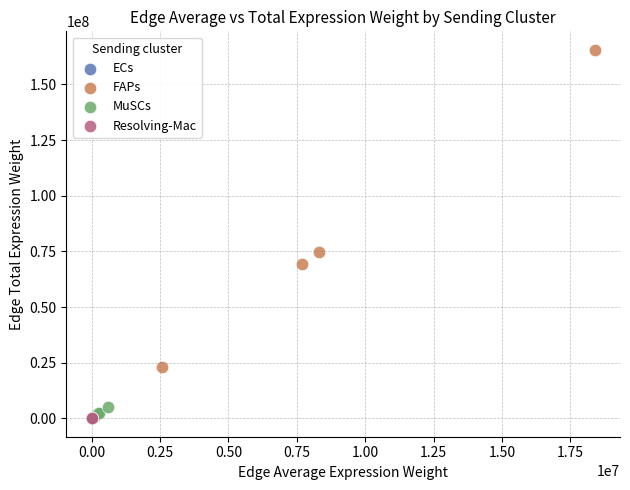

Which series has the largest Y range (max minus min)?

FAPs